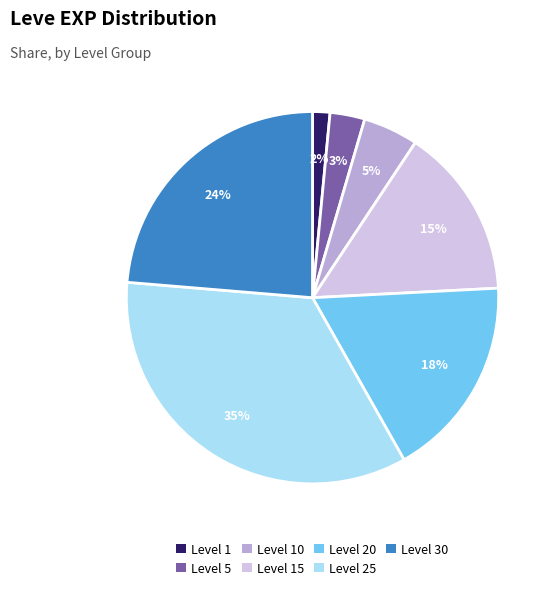

Is there a majority slice in this chart?

No